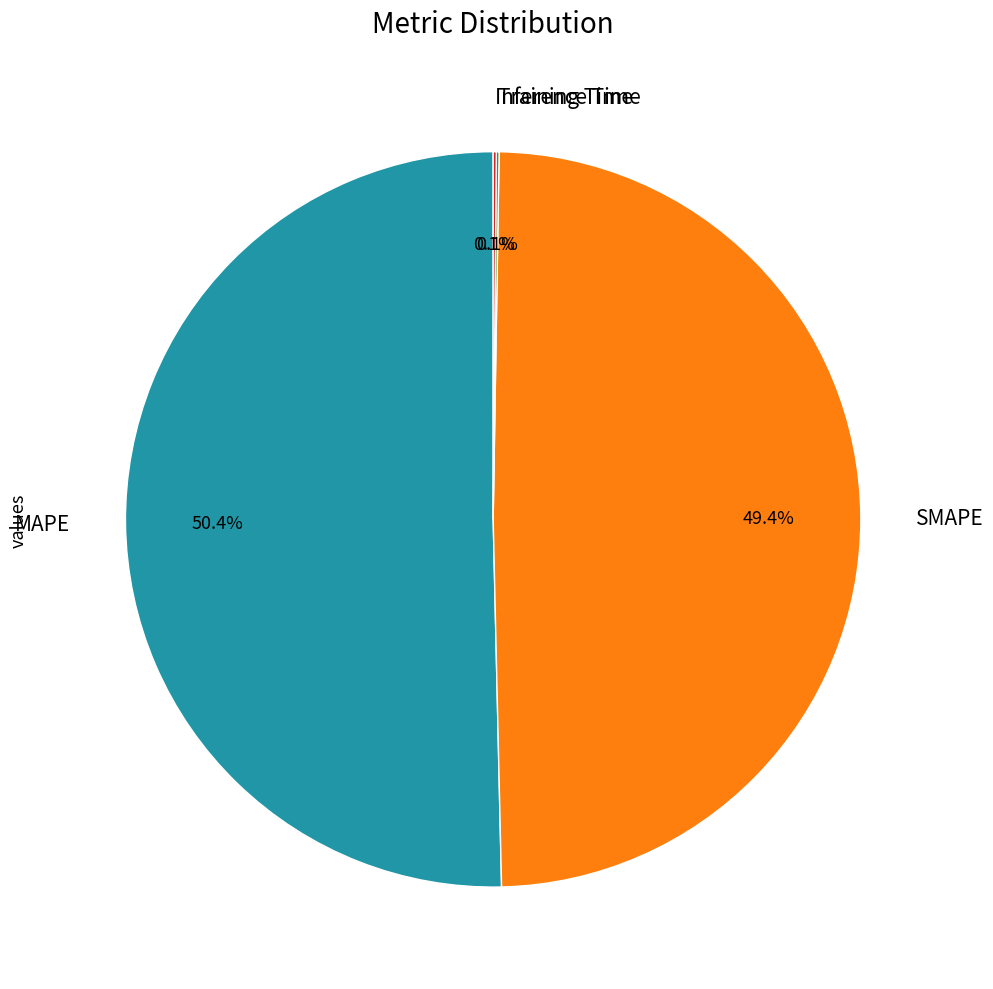

Does any single category account for the majority?

Yes